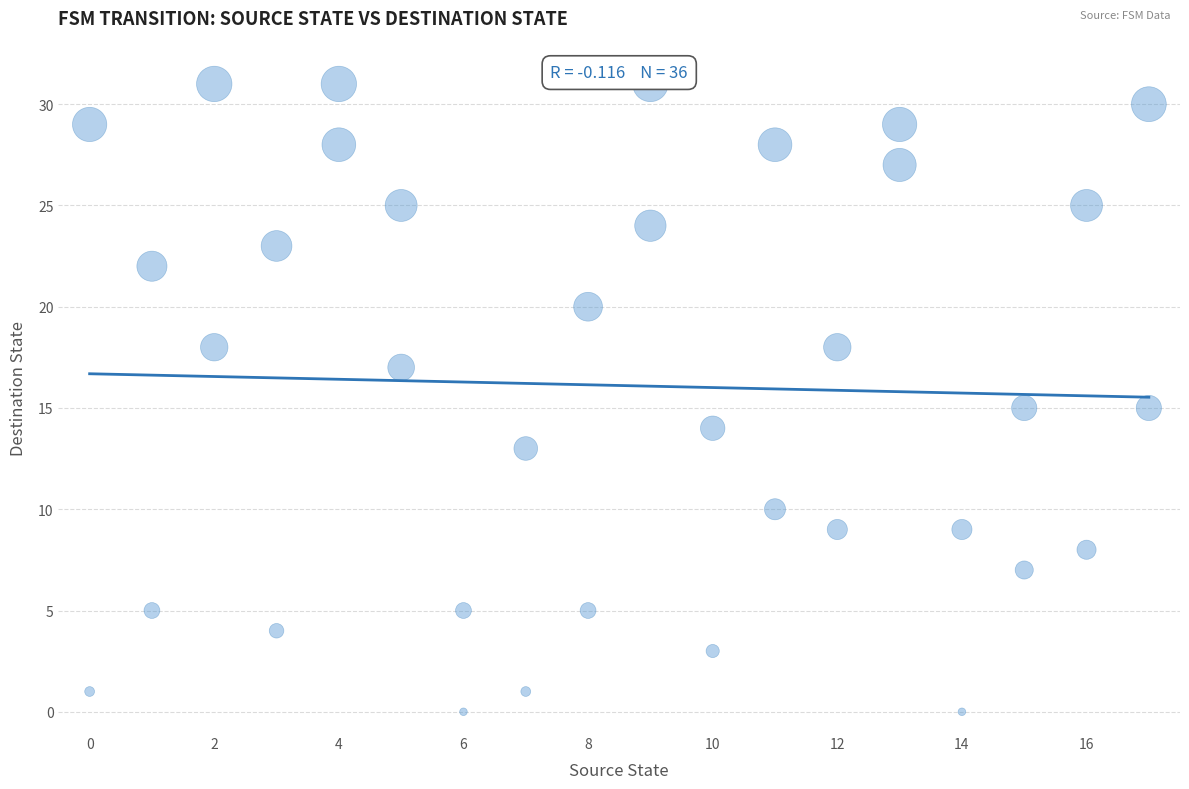

What is the range of X values (max minus min)?

17